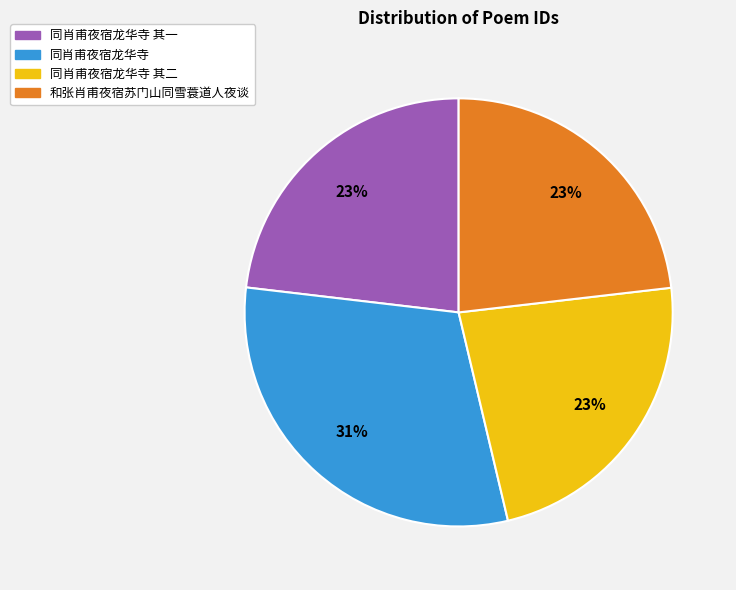

Does any single category account for the majority?

No